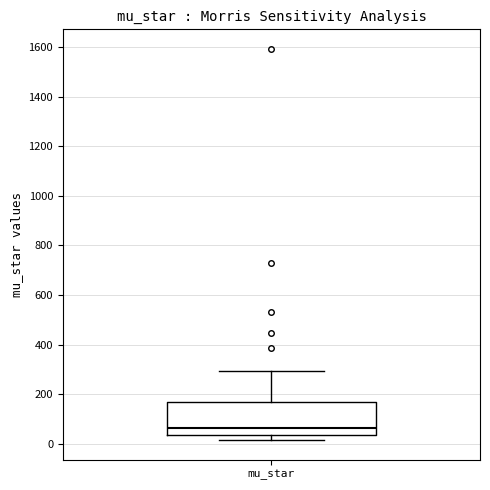

Where is the lower edge of the box for mu_star on the y-axis? The values are not printed on the chart, so give them approximately, as read against the axis.

40